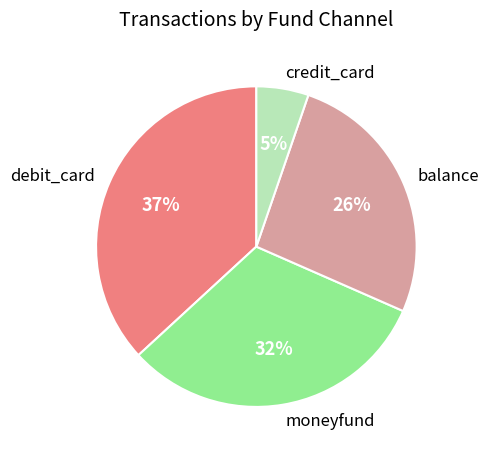

Count the number of slices in the pie.

4